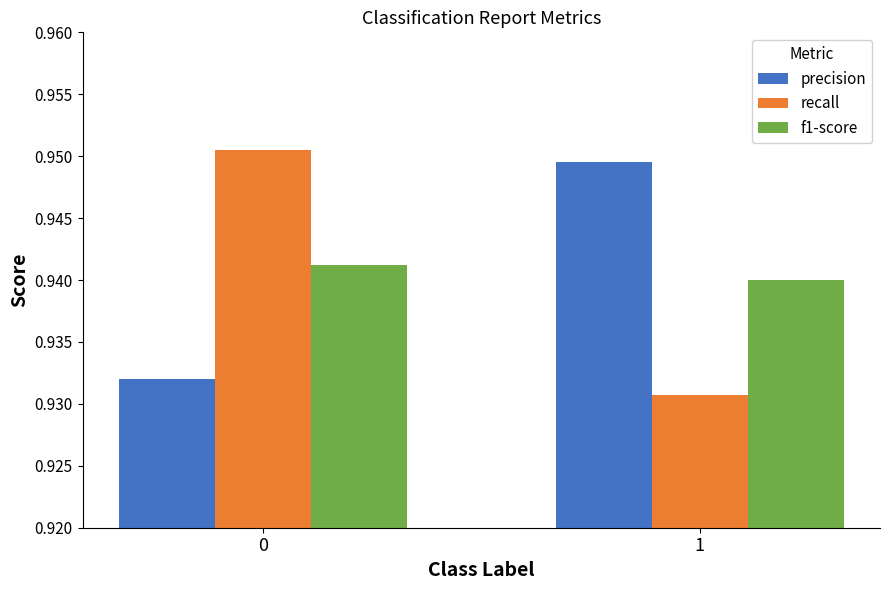

Are the bars grouped side by side (vs. stacked)?

Yes